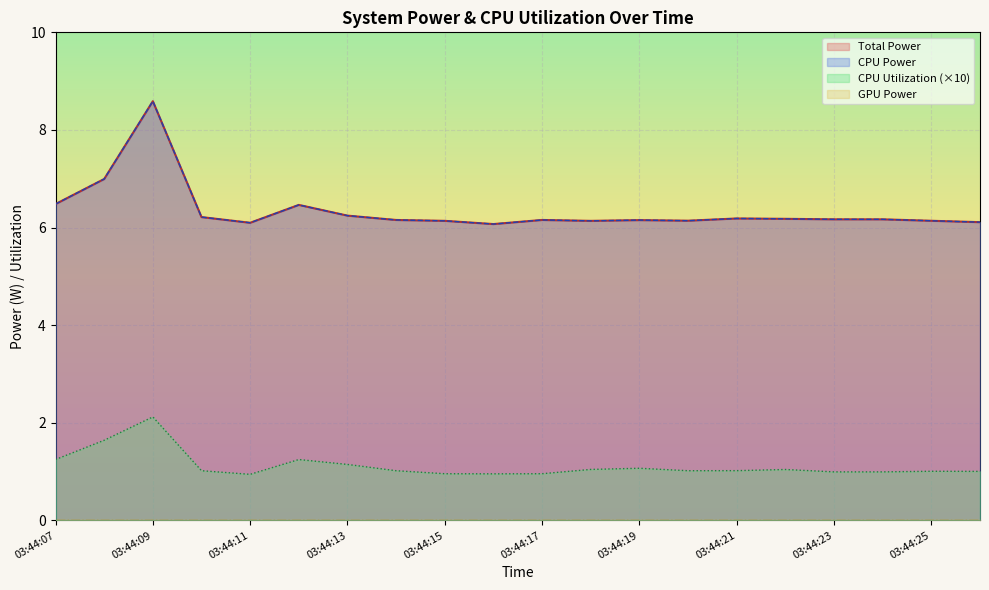

True or false: CPU Power and CPU Utilization cross at least once.

False